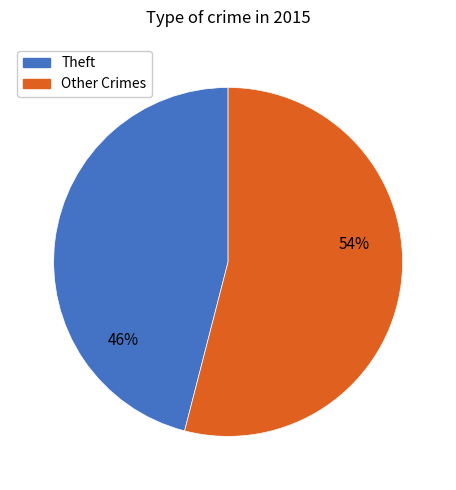

Count the number of slices in the pie.

2